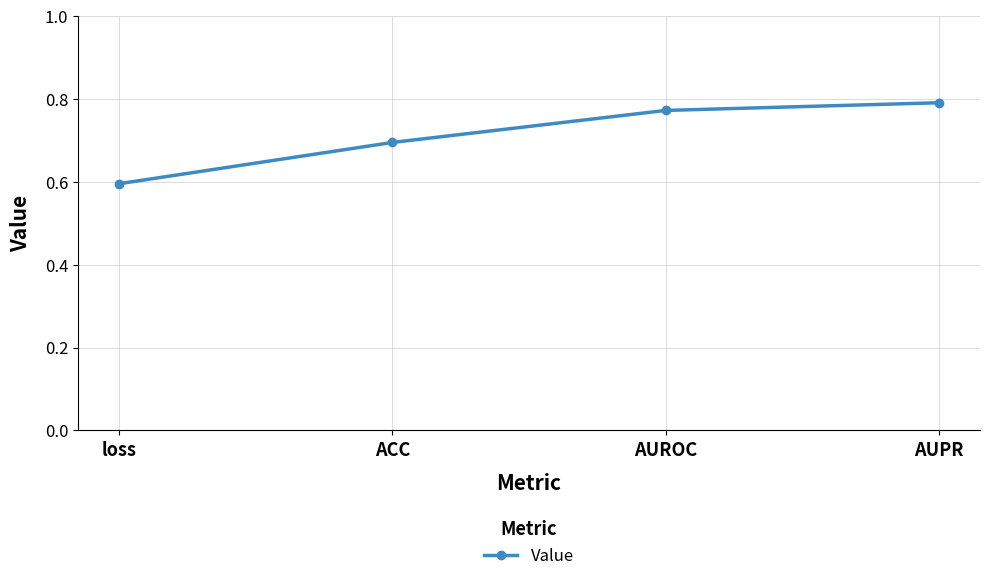

What is the change in value from loss to AUPR?

+0.2